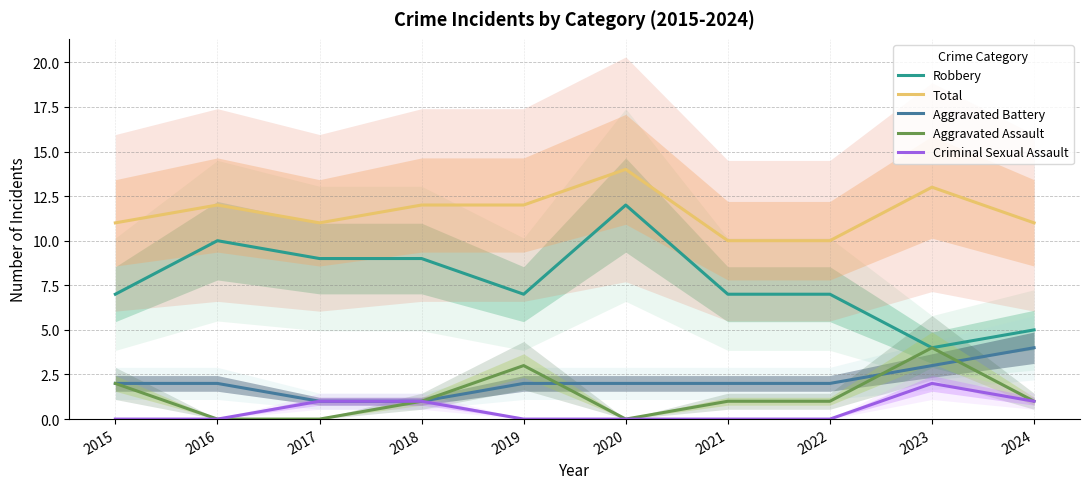

What is the average value of the Robbery series?

8